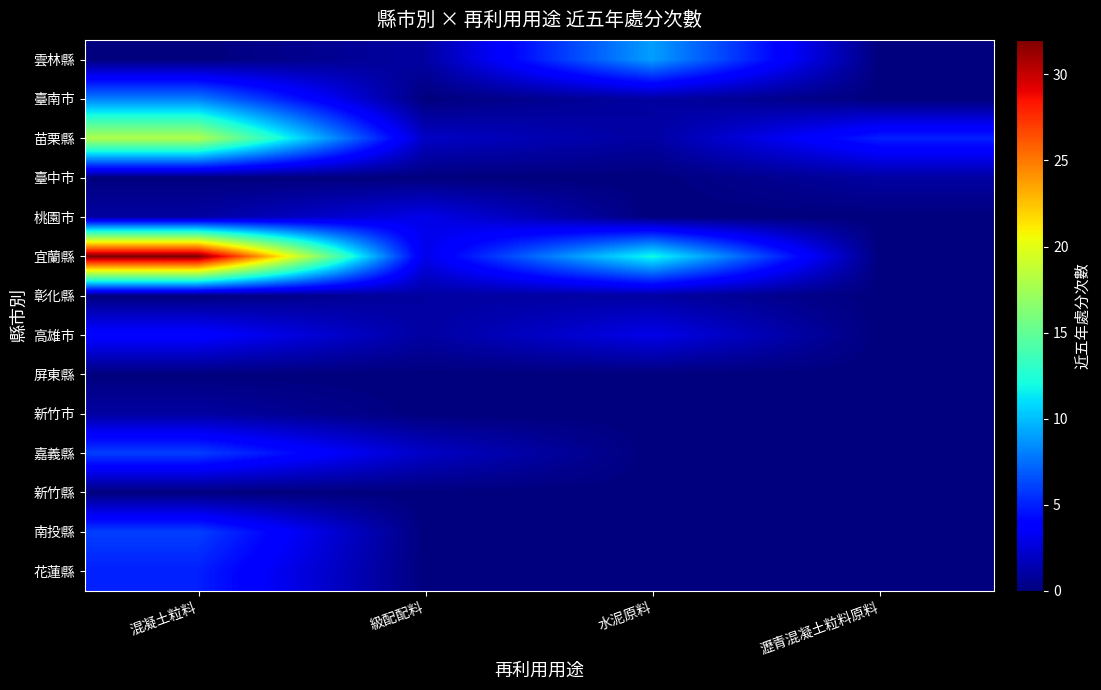

At how many categories does at least one series exceed 18?

1